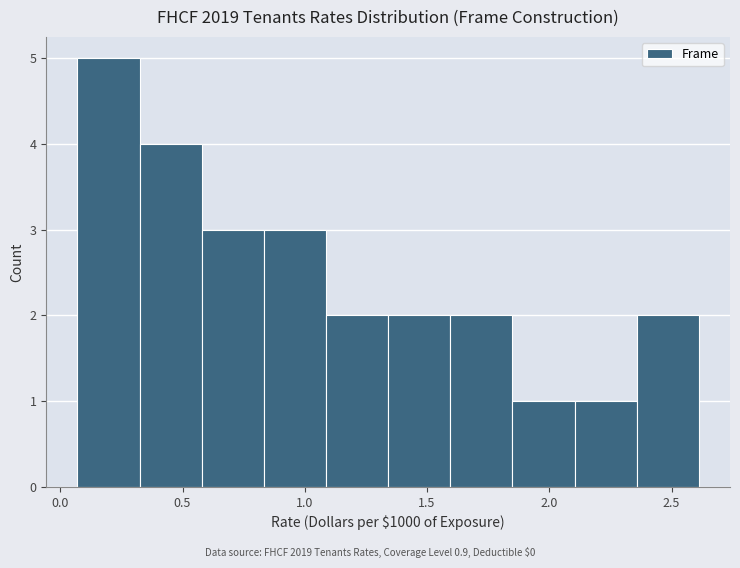

Reading left to right, transcribe this chart: for each bar, give the range it covers on the x-axis and its height. Neither the bar edges nor the heights are printed on the chart, so give them approximately, as read against the axes.

0.05 to 0.30: 5
0.30 to 0.60: 4
0.60 to 0.85: 3
0.85 to 1.10: 3
1.10 to 1.35: 2
1.35 to 1.60: 2
1.60 to 1.85: 2
1.85 to 2.10: 1
2.10 to 2.35: 1
2.35 to 2.60: 2